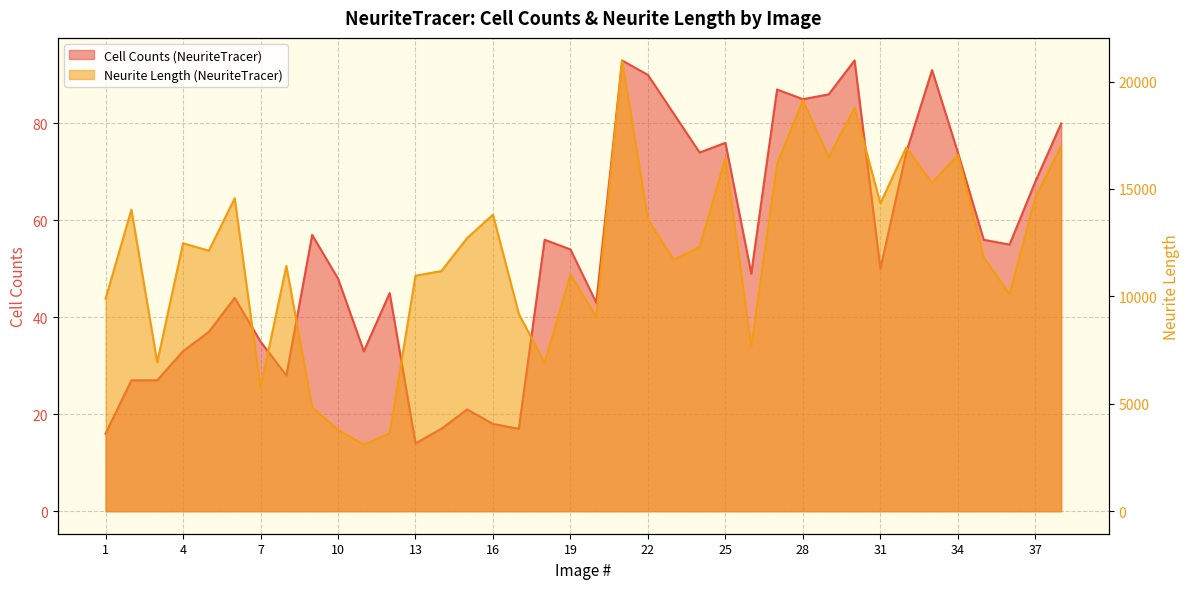

Does the chart have visible grid lines?

Yes